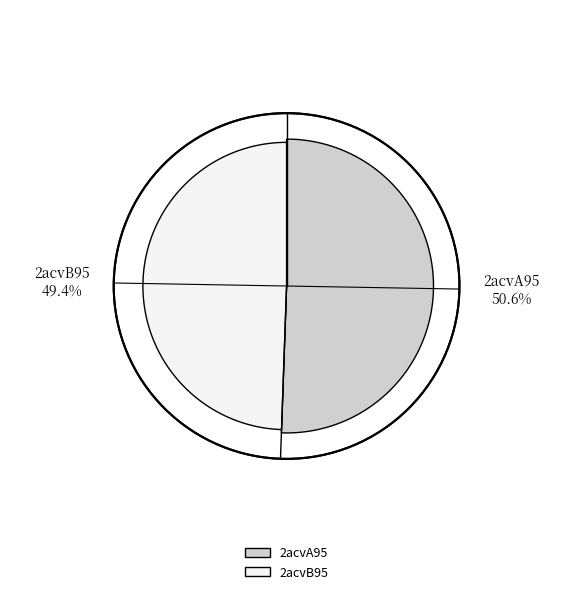

Count the number of slices in the pie.

2